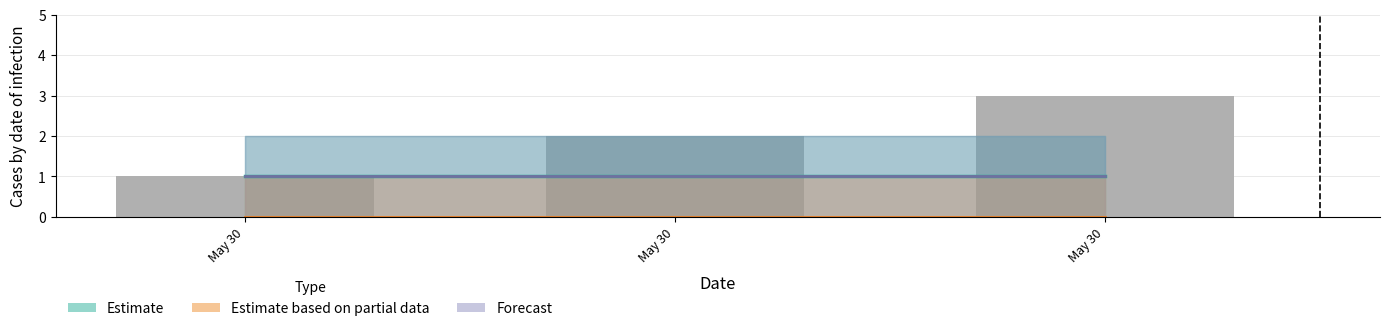

Which series has the largest total across all categories?

Estimate